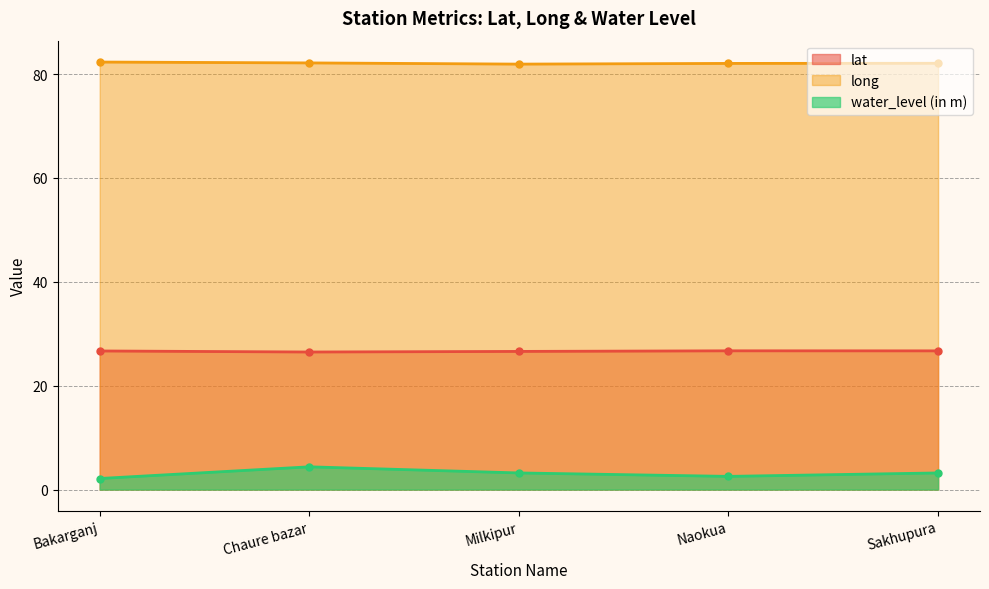

What is the difference between the second highest and second lowest values in the water_level (in m) series?

0.7